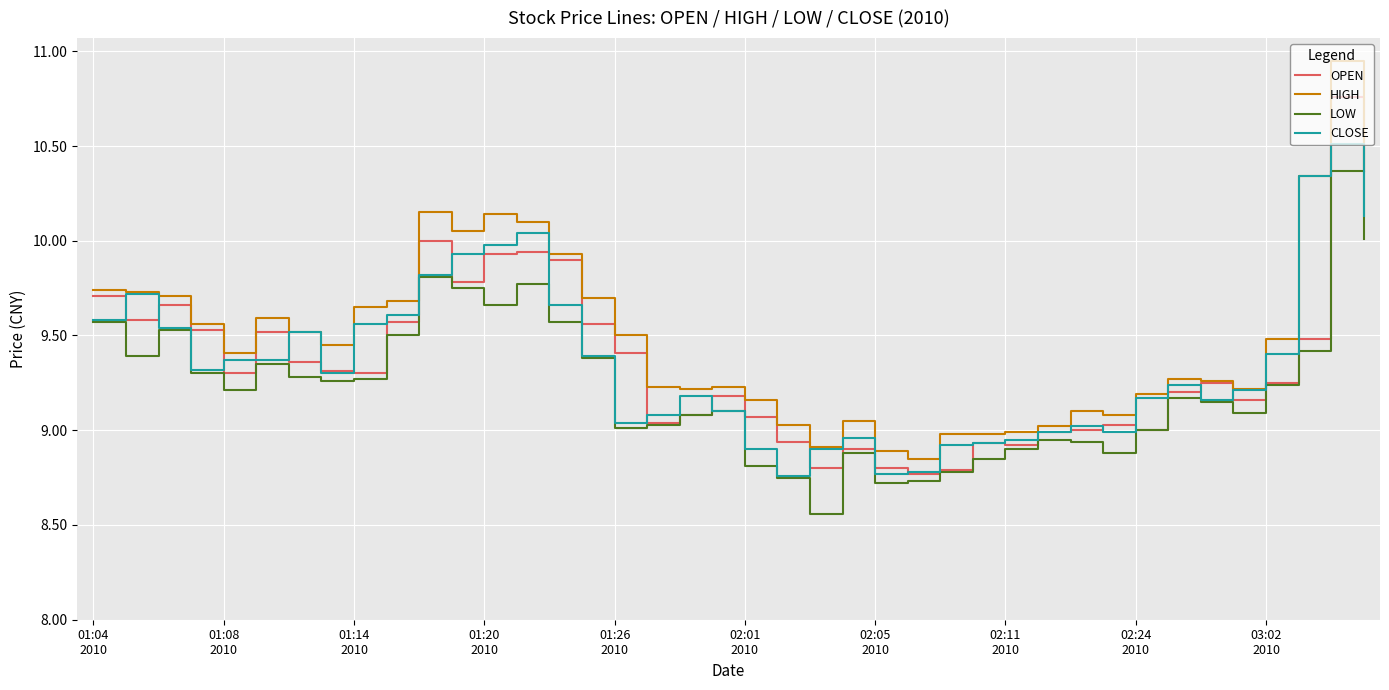

What are all the series names shown in the legend?

OPEN, HIGH, LOW, CLOSE